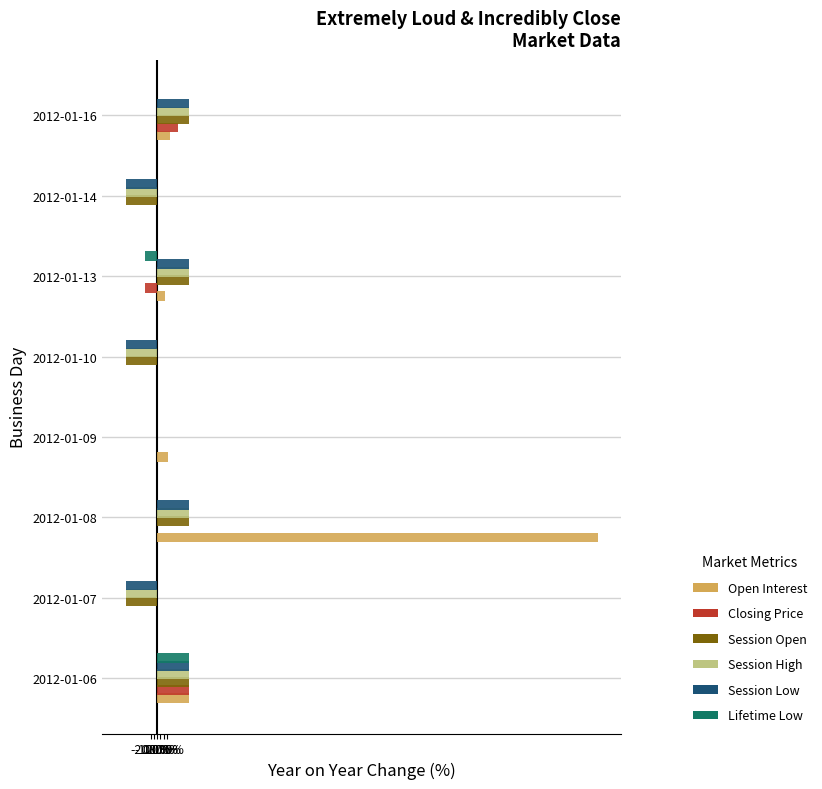

At which category is the sum across all series the highest?

2012-01-08